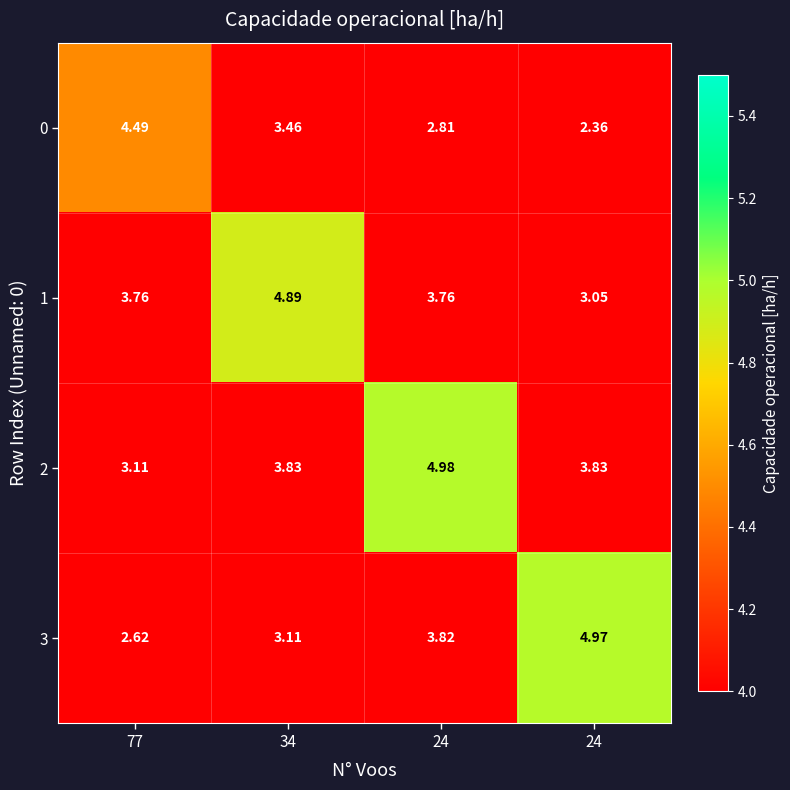

At which category is the sum across all series the highest?

24